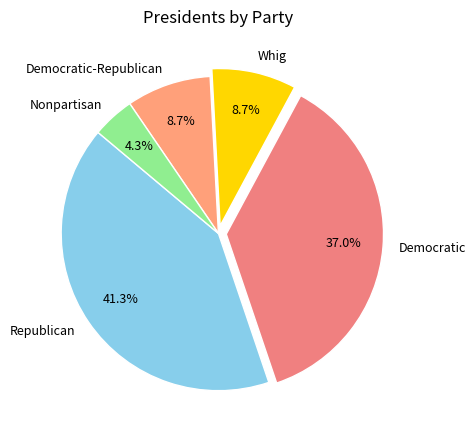

Between Nonpartisan and Democratic, which is larger?

Democratic